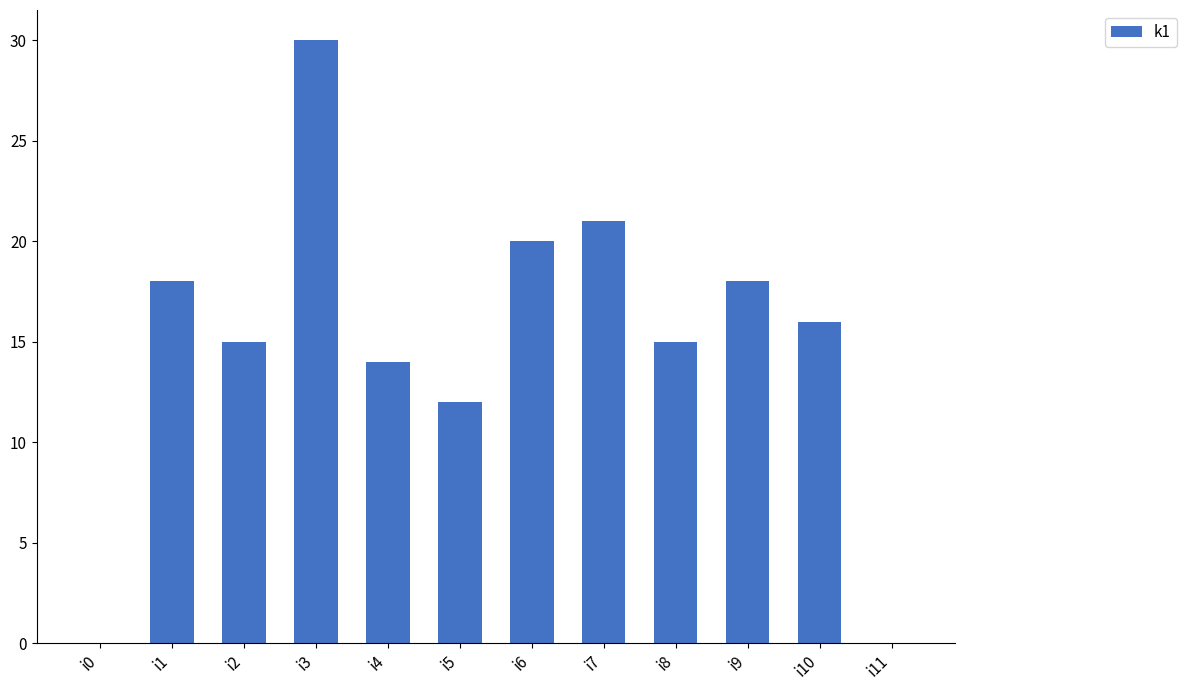

The chart shows a value of 26 at i2. True or false?

False